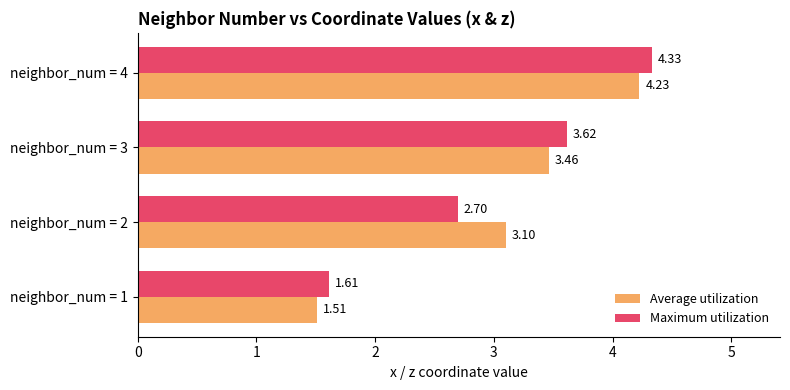

How many categories are shown in the chart?

4